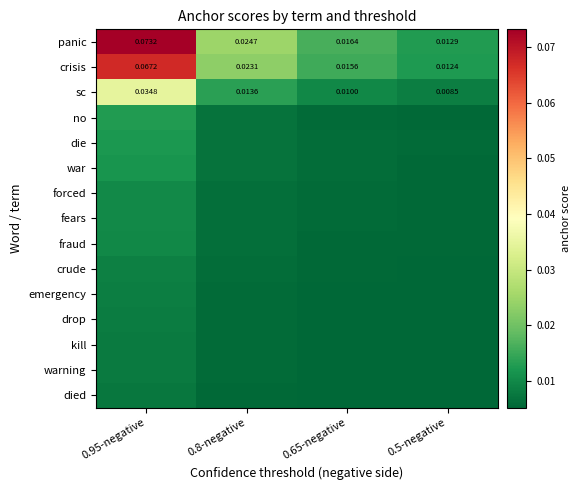

Rank the series by their maximum value, from lowest to highest.

died, warning, kill, drop, emergency, crude, fraud, fears, forced, war, die, no, sc, crisis, panic